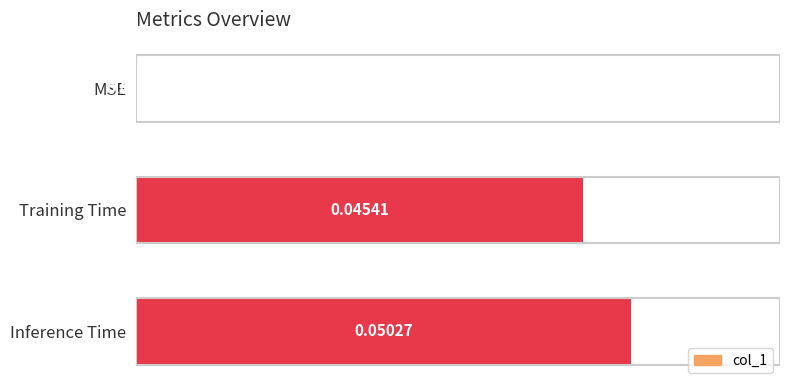

Which category has the highest value across all series?

Inference Time